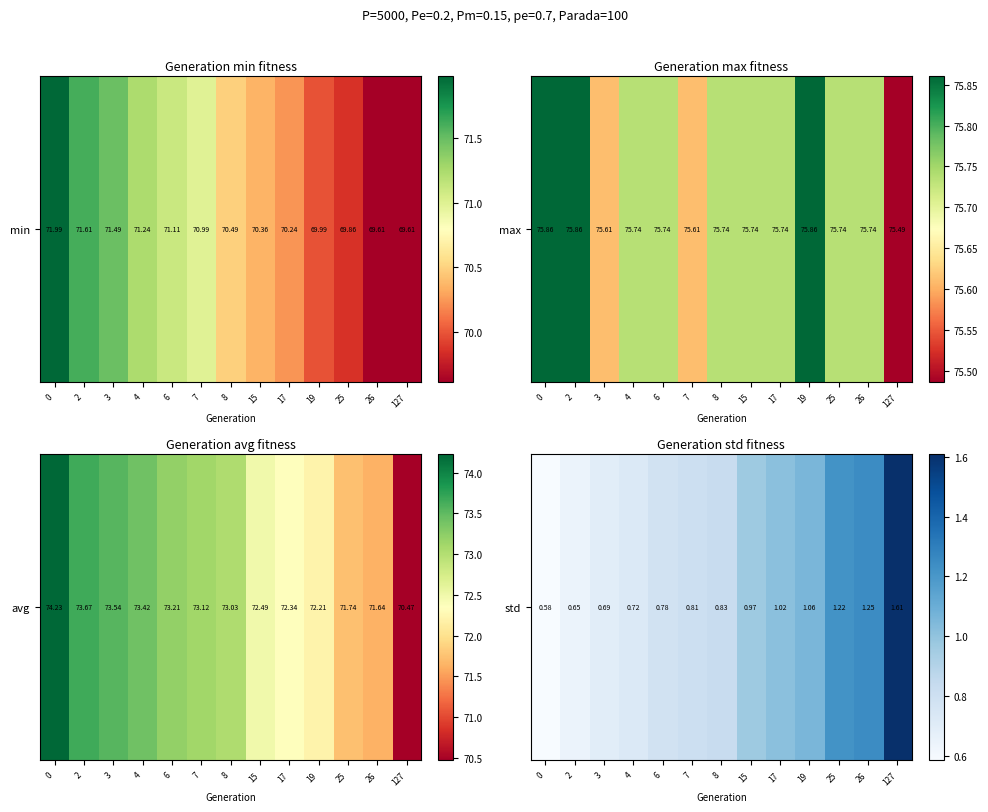

Which category has the highest value across all series?

127